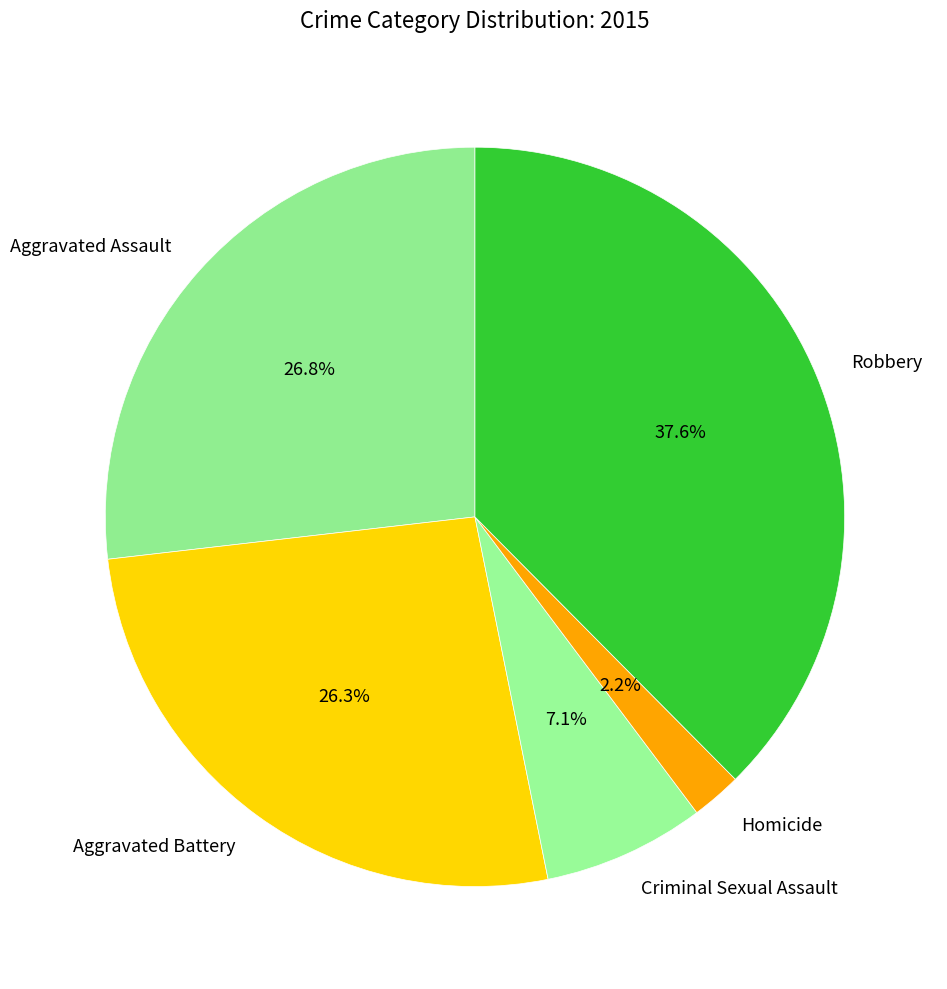

To the nearest percent, what is the difference between the largest and smallest slice percentages?

35%